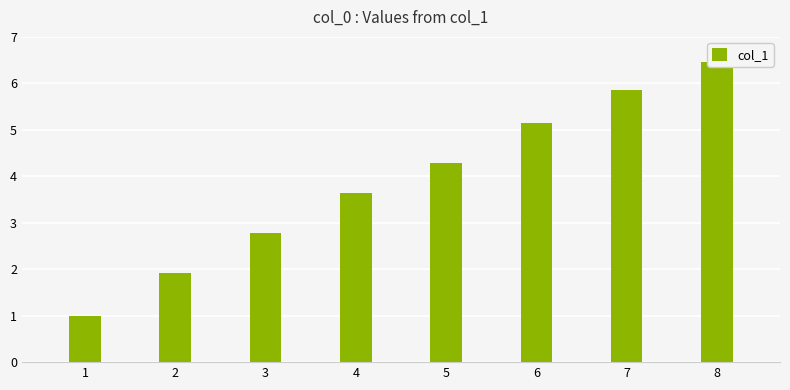

List the labels in order of value, smallest first.

1, 2, 3, 4, 5, 6, 7, 8